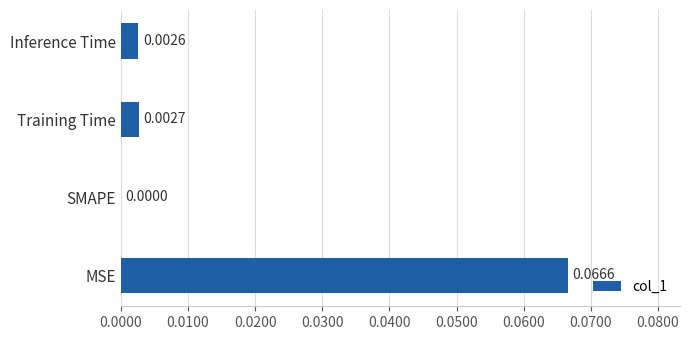

Which has a higher value, Inference Time or SMAPE?

Inference Time